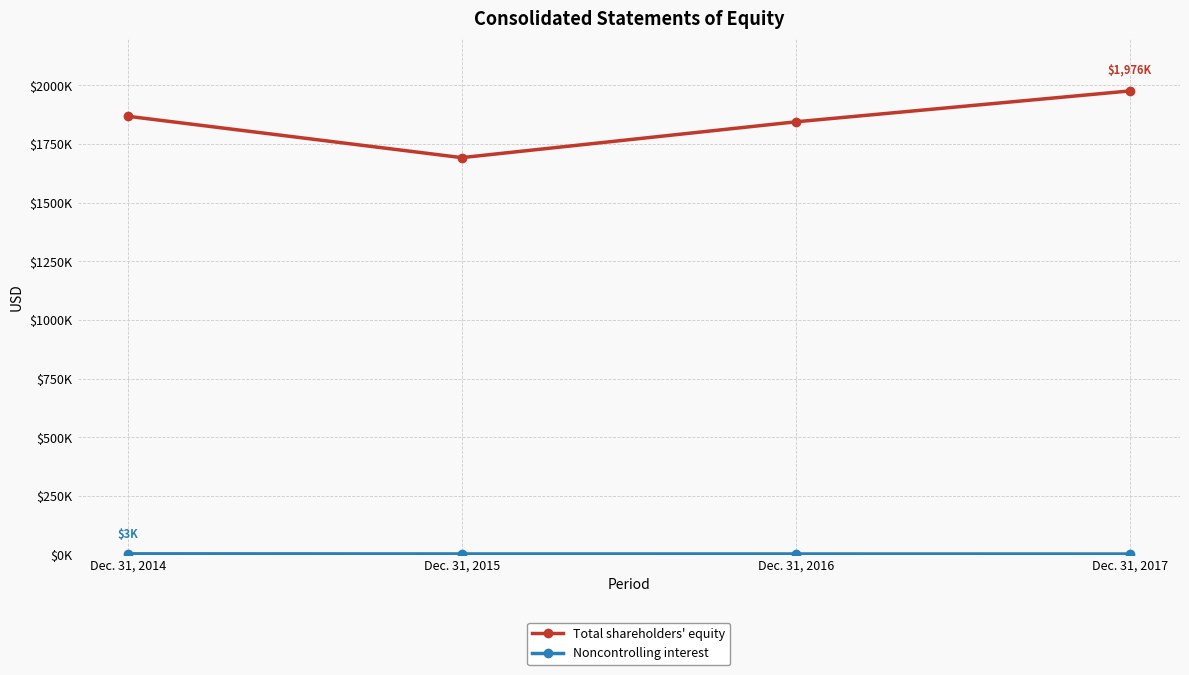

True or false: Total shareholders' equity and Noncontrolling interest cross at least once.

False